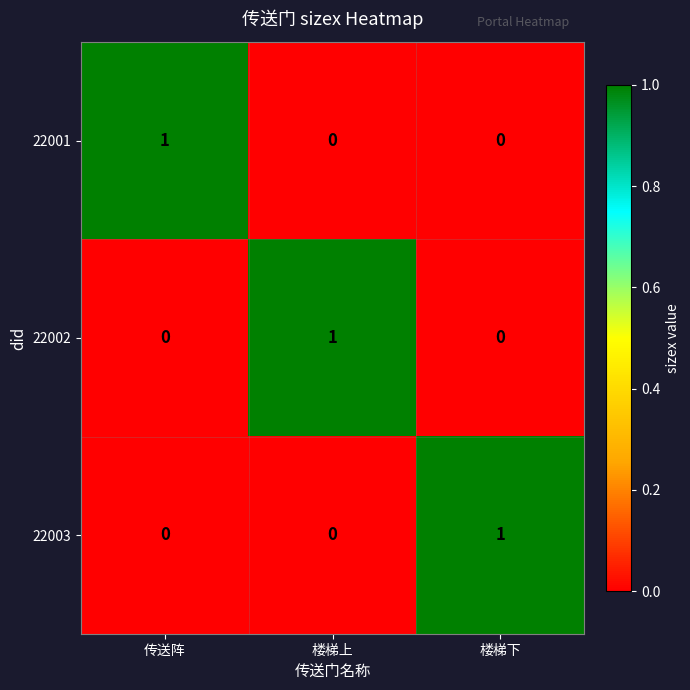

The 22002 series shows 0 at 楼梯下. True or false?

True